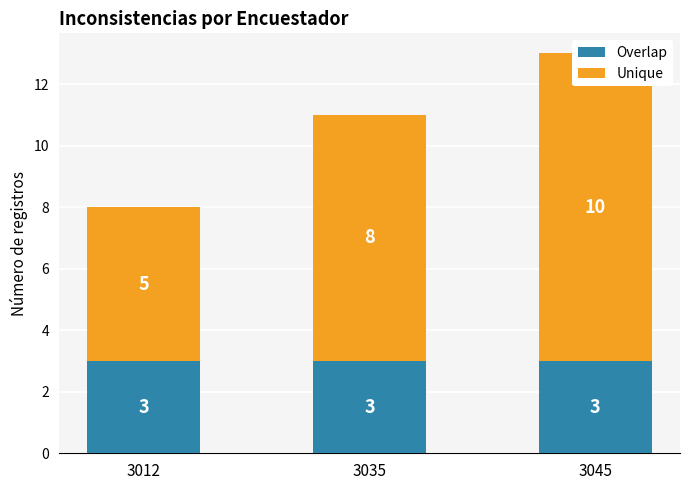

The value of Unique at 3035 is 11. True or false?

False